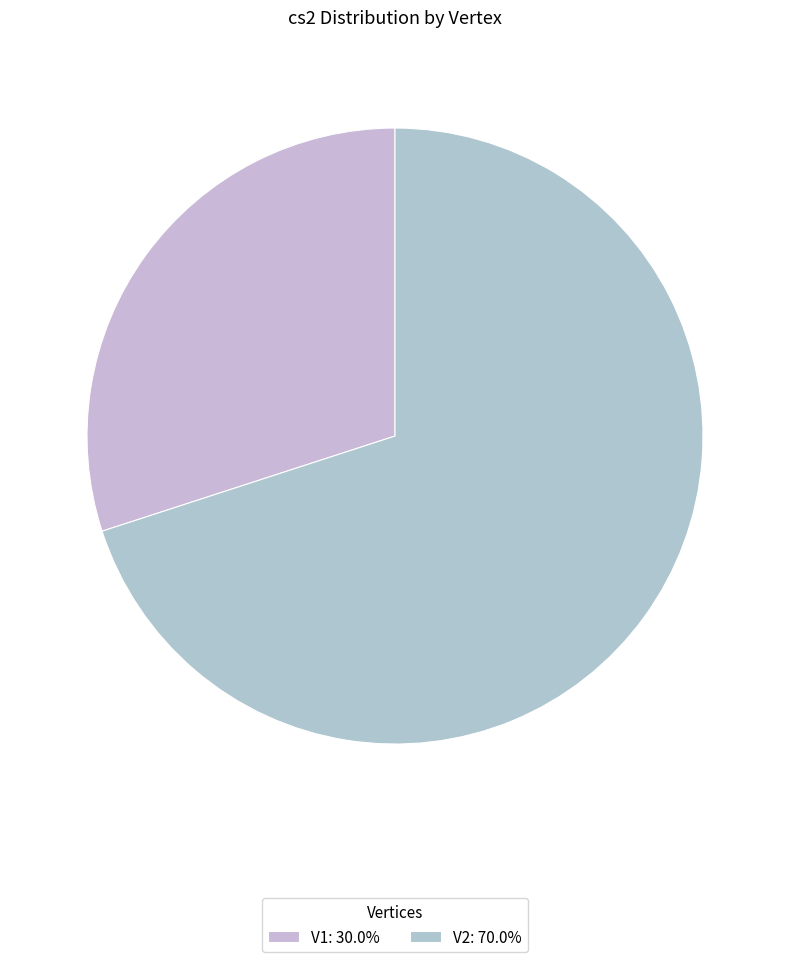

Is V1 the majority of the pie?

No